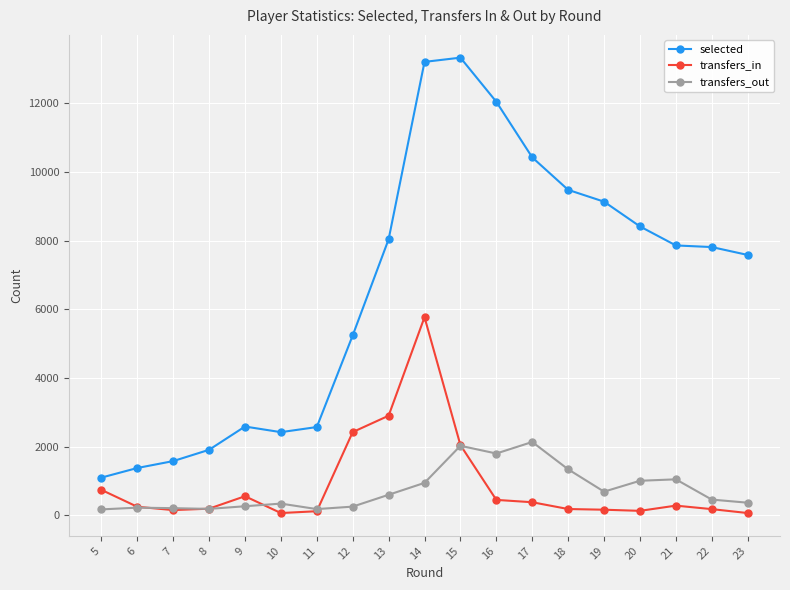

Which series changed the most between 10 and 17?

selected